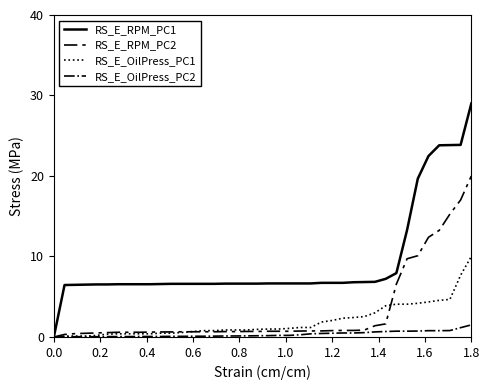

How many categories are shown in the chart?

40